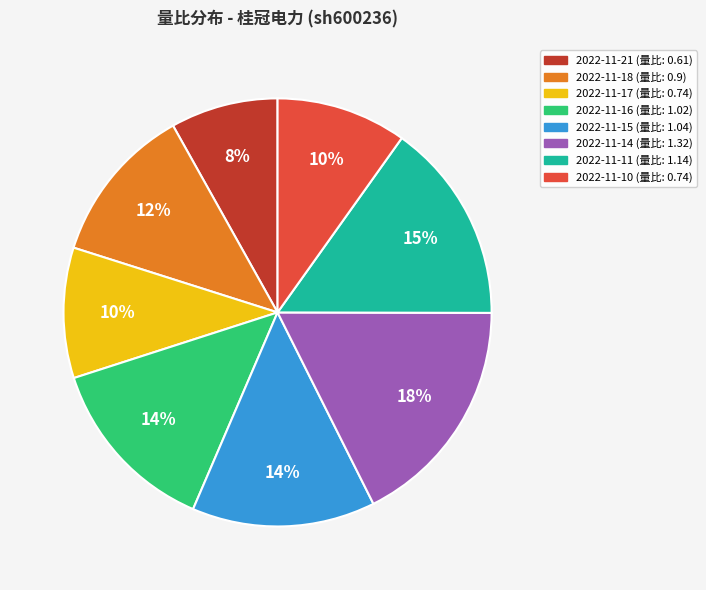

To the nearest percent, what is the difference between the 2022-11-21 and 2022-11-10 slice percentages?

2%